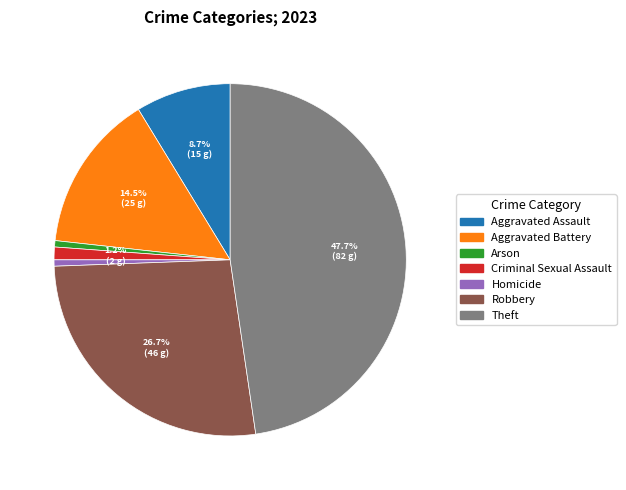

Does Theft account for over 50% of the chart?

No